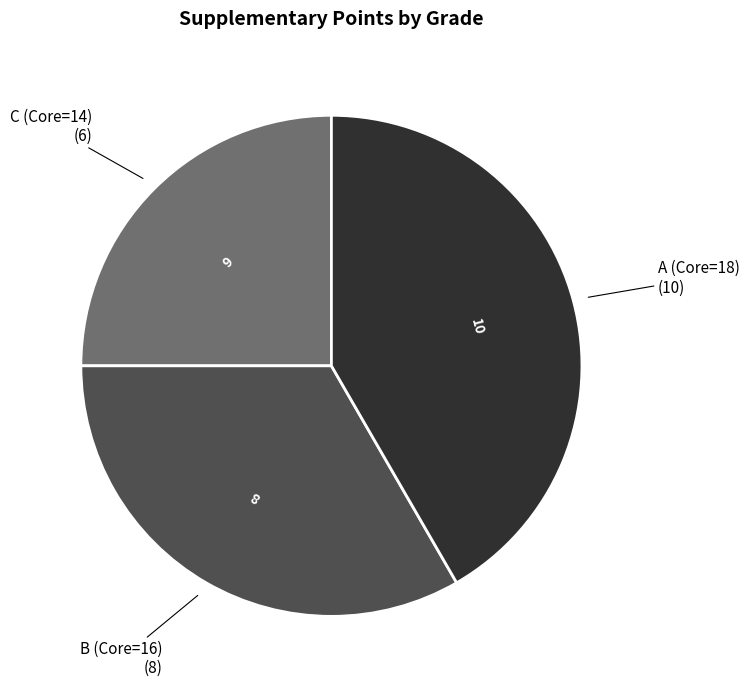

Does any single category account for the majority?

No